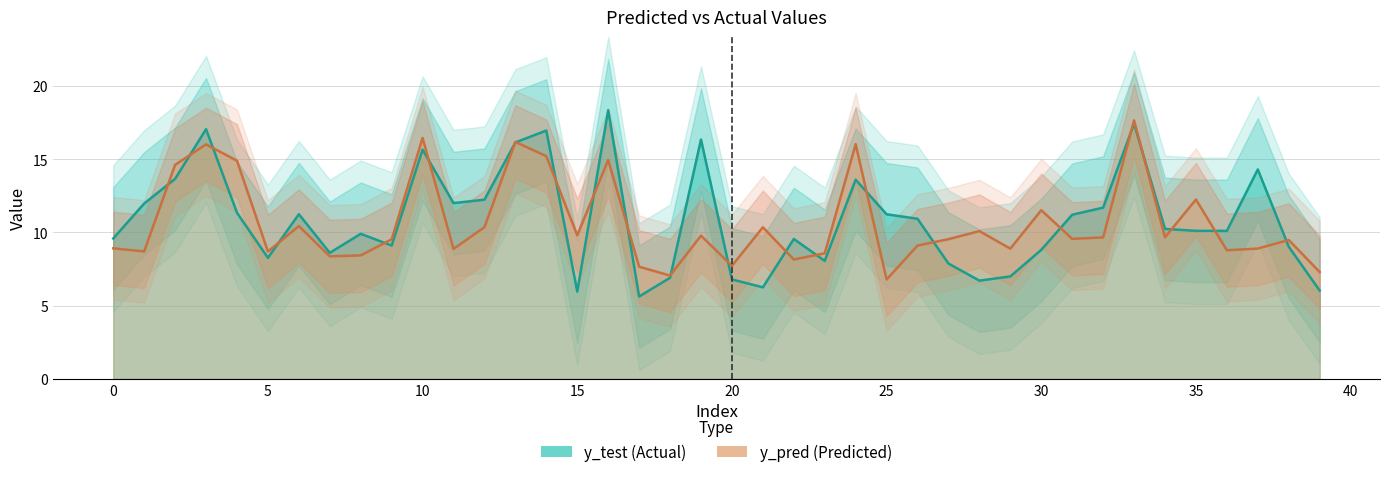

Is the value of y_test at 37 greater than the value of y_pred at 36?

Yes